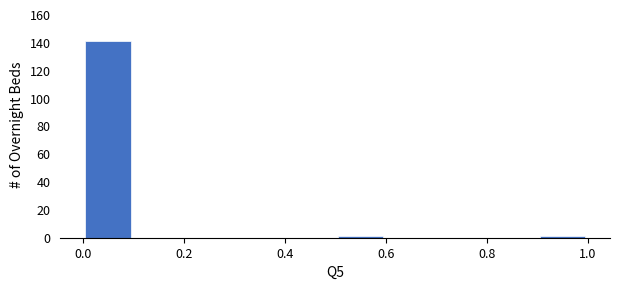

Reading left to right, list every bar in this chart as the range it spans on the x-axis followed by its height. The values are not printed on the chart, so give them approximately, as read against the axis.

0.0 to 0.1: 142
0.1 to 0.2: 0
0.2 to 0.3: 0
0.3 to 0.4: 0
0.4 to 0.5: 0
0.5 to 0.6: under 2
0.6 to 0.7: 0
0.7 to 0.8: 0
0.8 to 0.9: 0
0.9 to 1.0: under 2